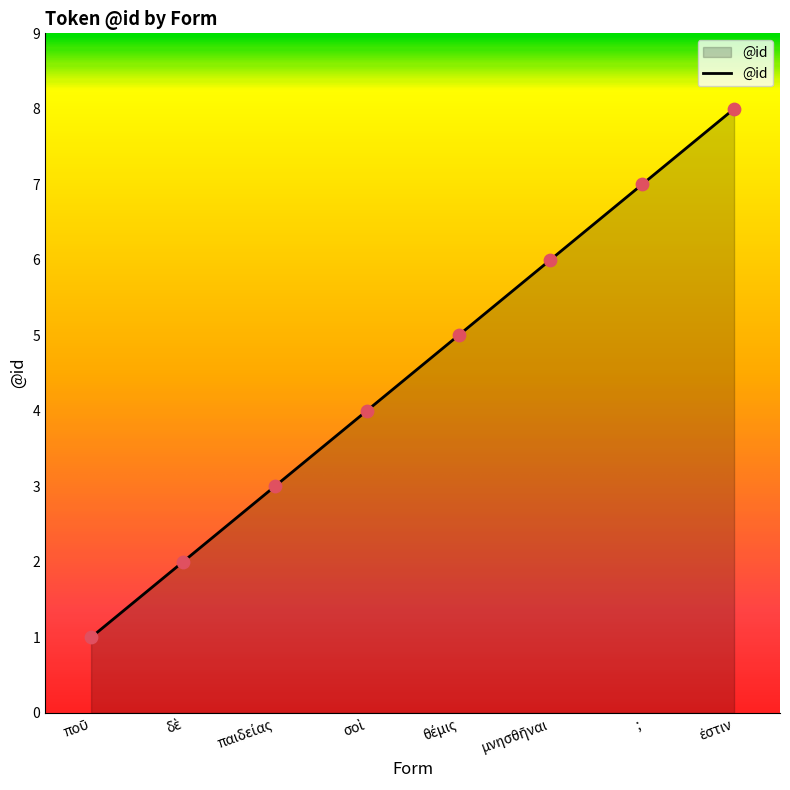

The value at ; is 7. True or false?

True